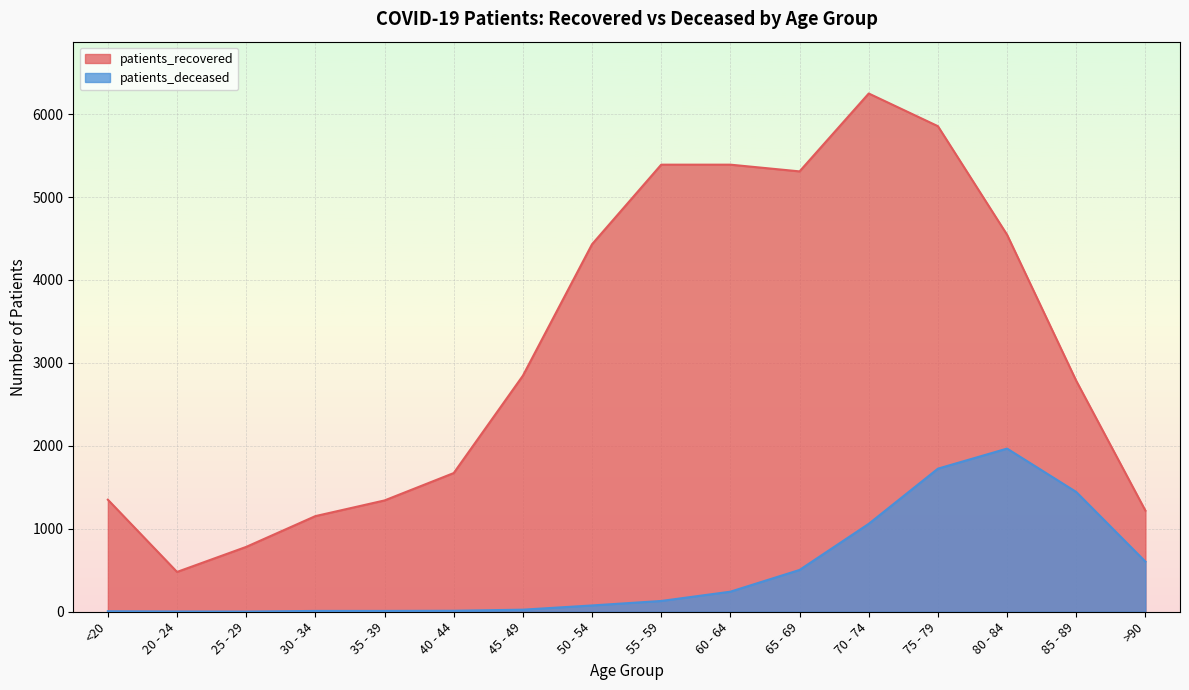

How many distinct data groups are displayed?

2